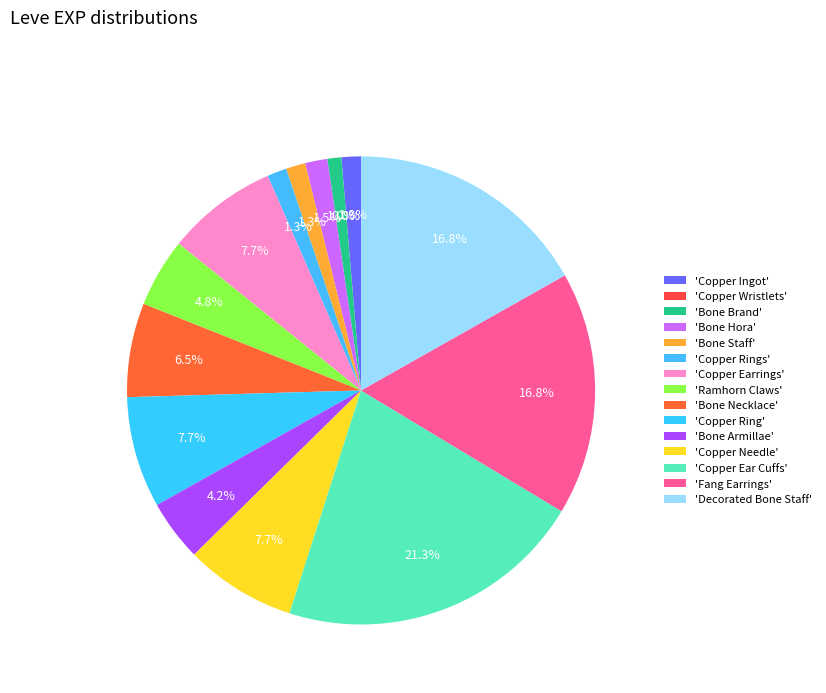

Rank the categories by value from lowest to highest.

Copper Wristlets, Bone Brand, Copper Ingot, Bone Staff, Copper Rings, Bone Hora, Bone Armillae, Ramhorn Claws, Bone Necklace, Copper Earrings, Copper Ring, Copper Needle, Fang Earrings, Decorated Bone Staff, Copper Ear Cuffs